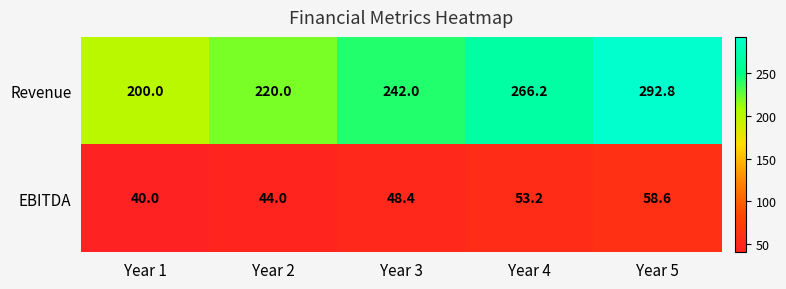

Rank the series by their maximum value, from lowest to highest.

EBITDA, Revenue